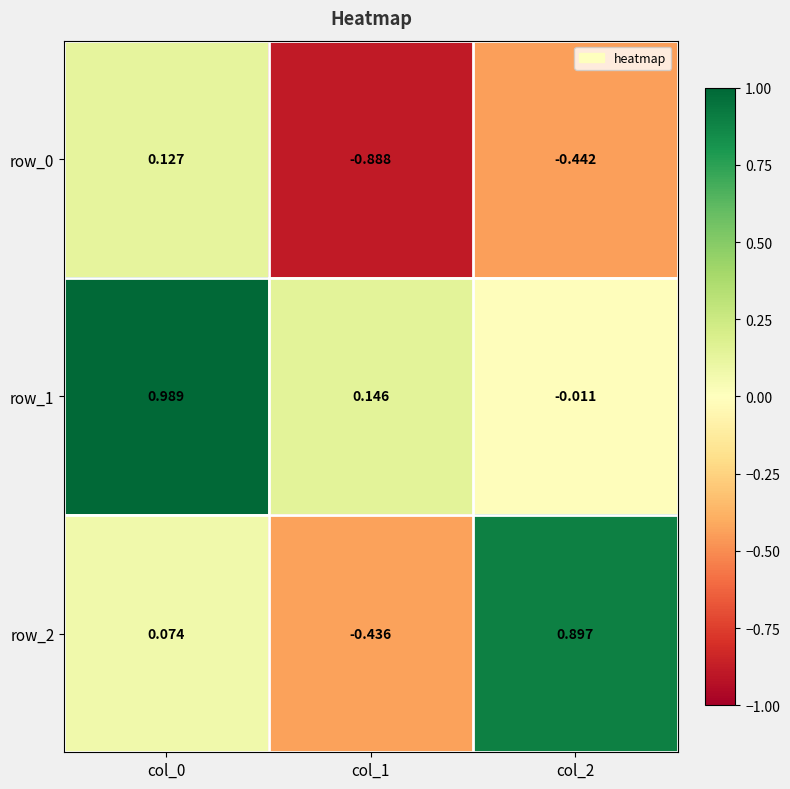

What is the average value of the row_2 series?

0.2